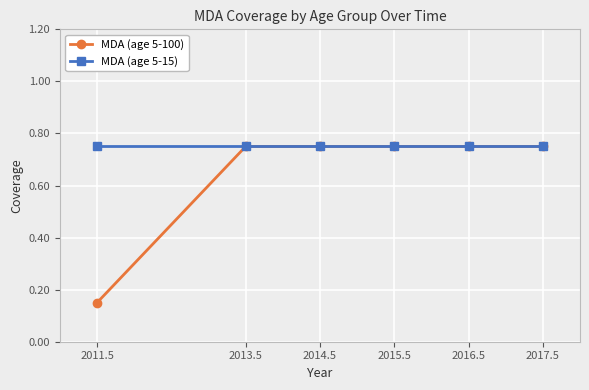

What is the label of the 2nd point from the left?

2013.5